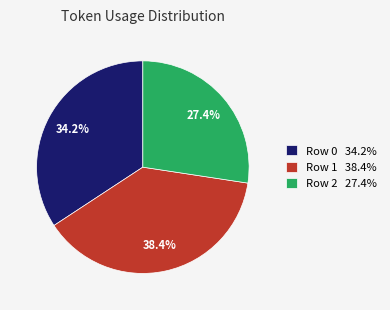

Between Row 0 and Row 2, which is larger?

Row 0